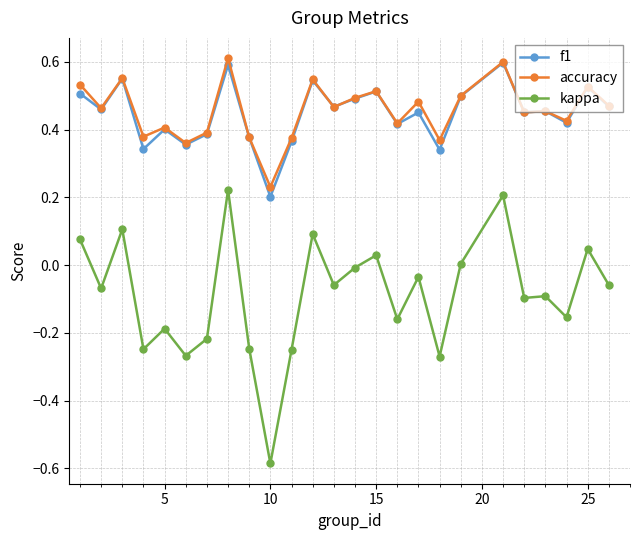

True or false: f1 and kappa intersect in this chart.

False